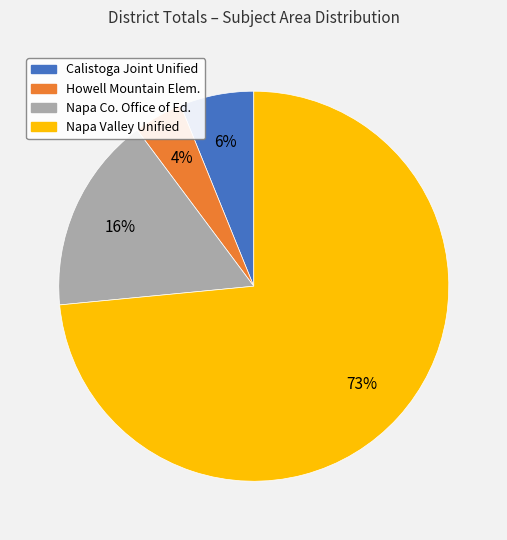

Does any single category account for the majority?

Yes